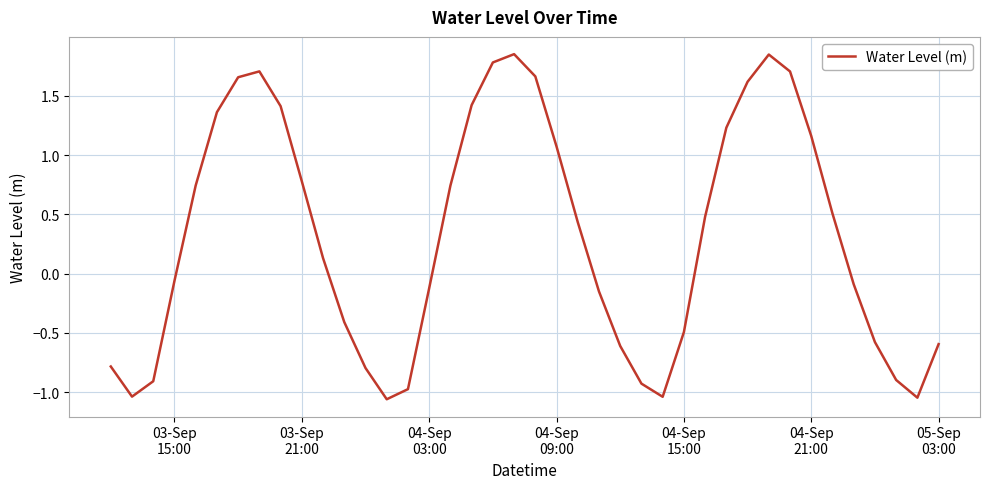

Does the chart have visible grid lines?

Yes